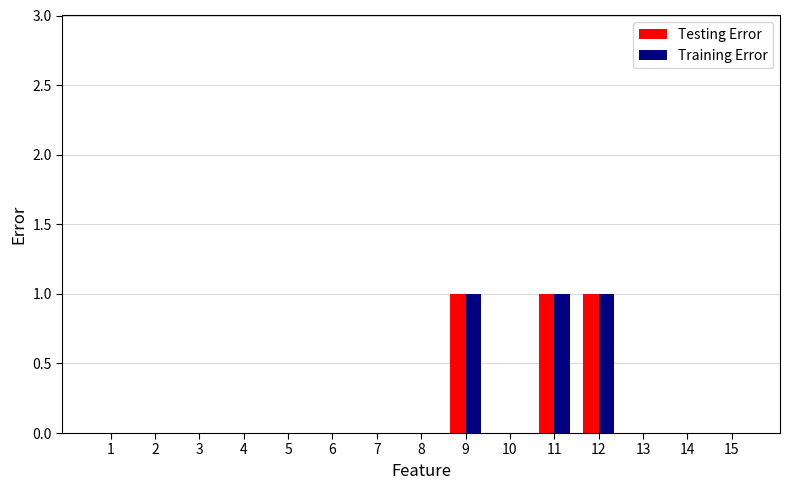

The Training Error series shows 1 at 5. True or false?

False